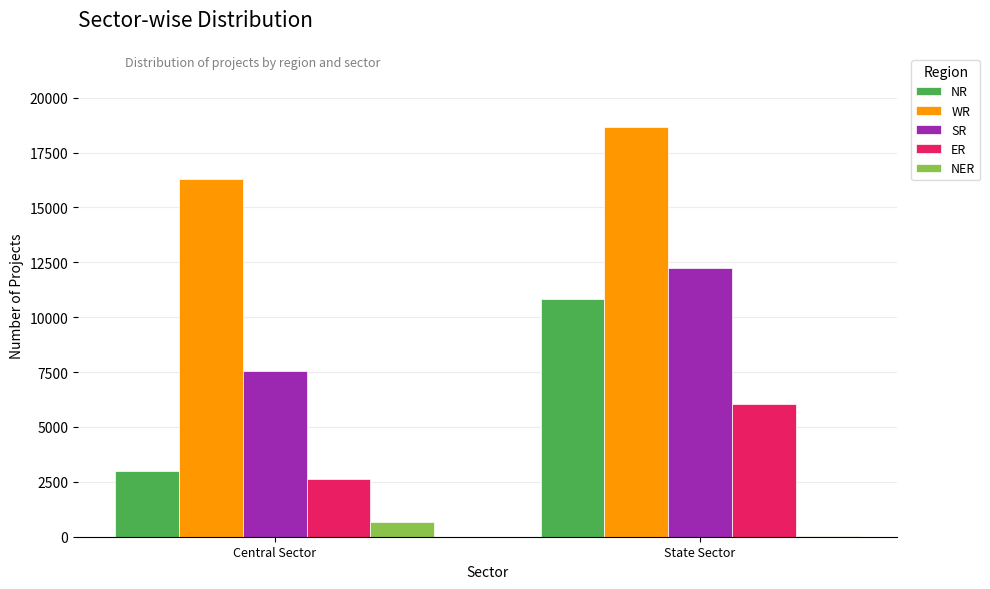

At which label is NR closest to 6928?

Central Sector